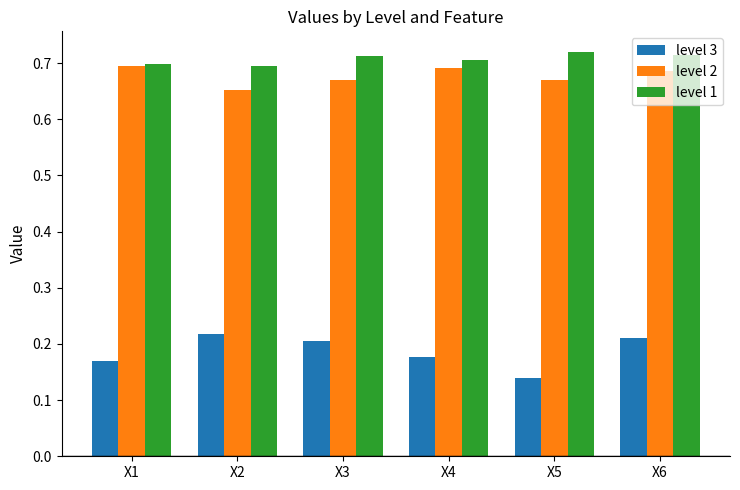

Which category has the highest value across all series?

X5